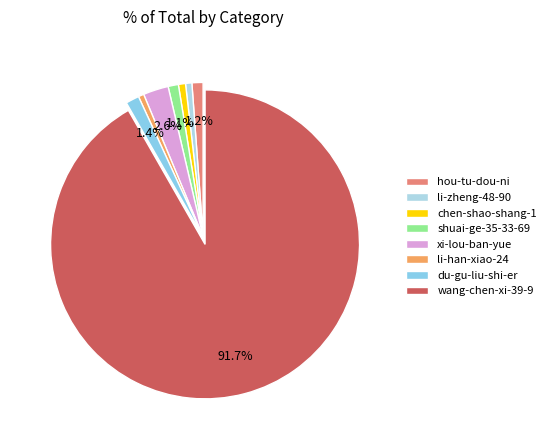

To the nearest percent, what percentage of the pie is li-zheng-48-90?

1%